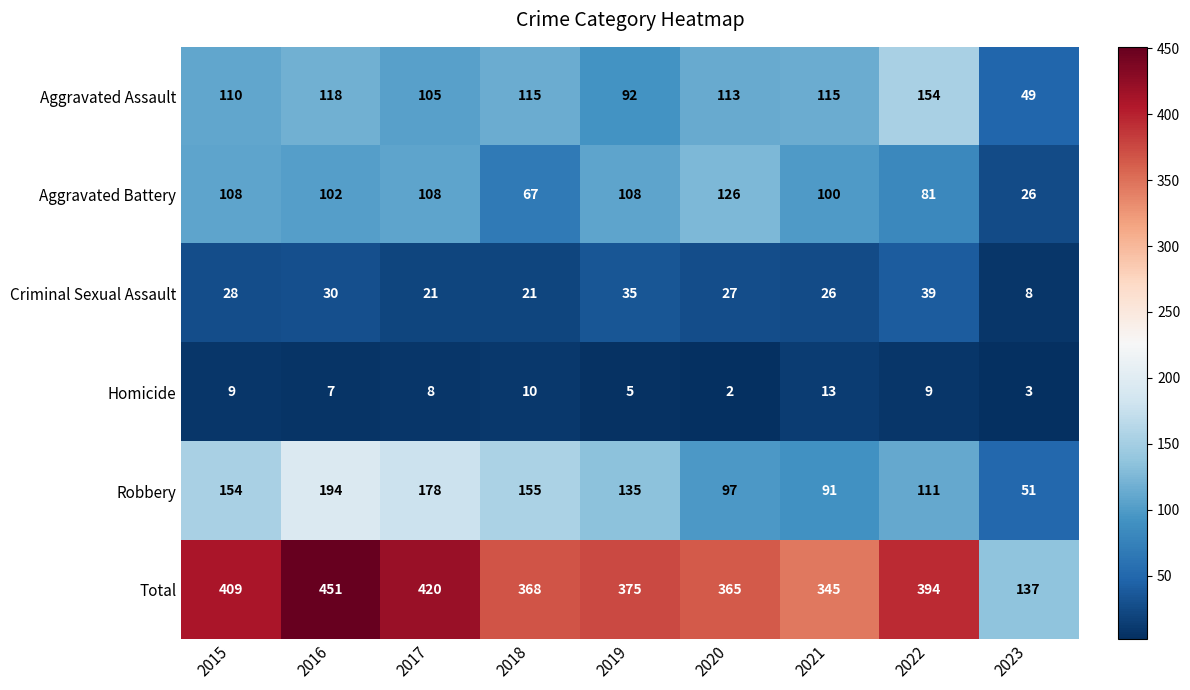

Which series has the largest range (max minus min)?

Total